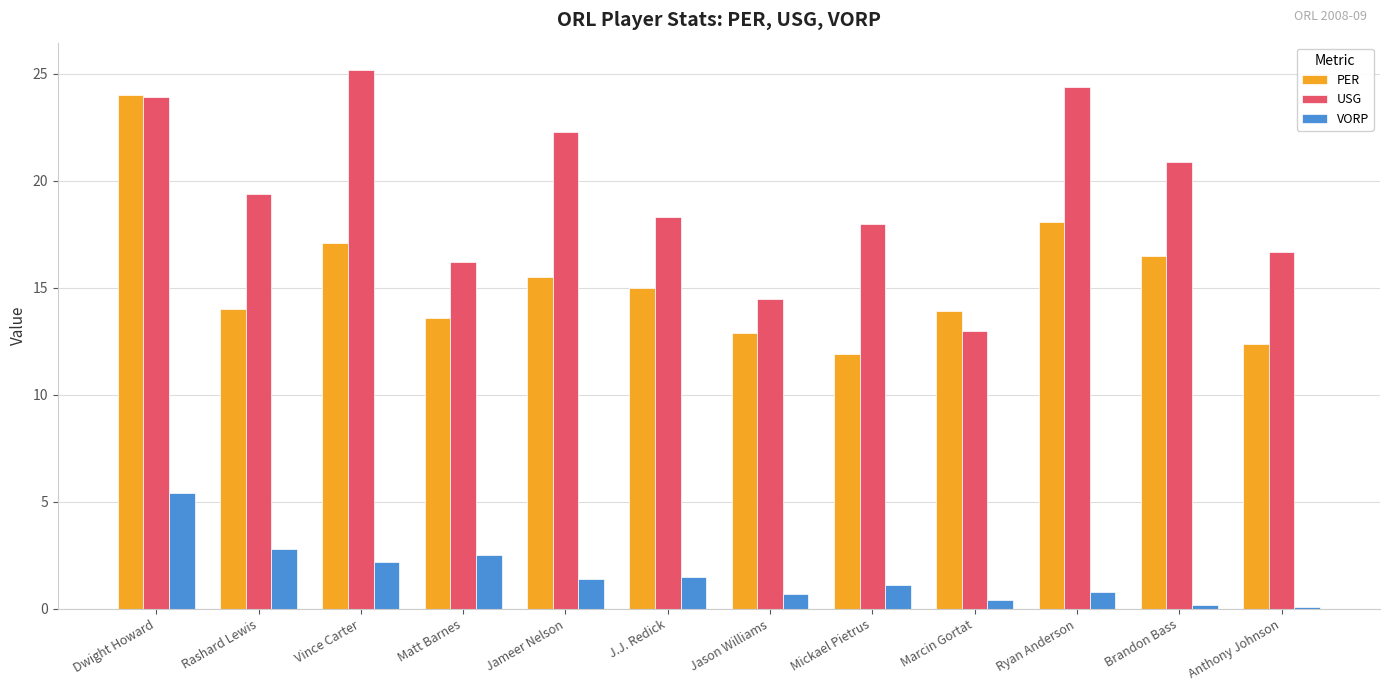

What is the difference between the VORP values at Jason Williams and Vince Carter?

1.5